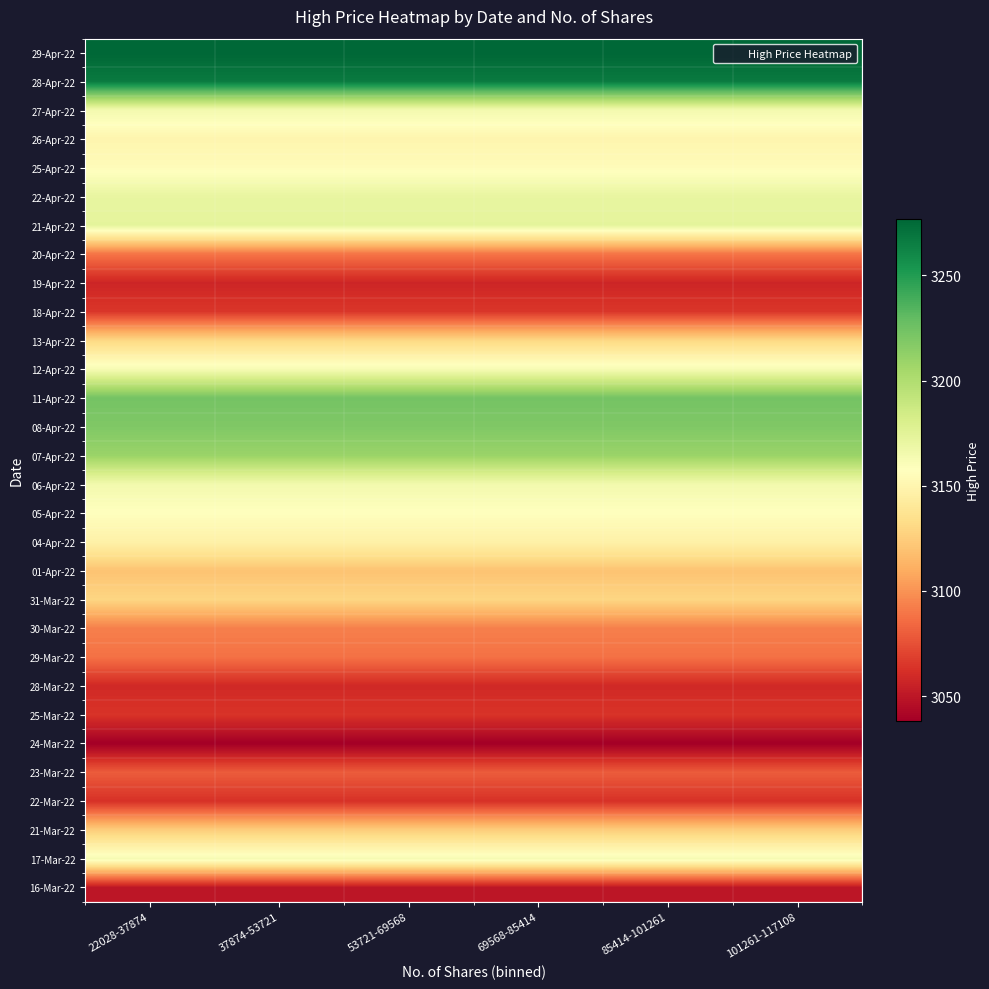

Which has a higher value, 69568-85414 or 101261-117108?

69568-85414